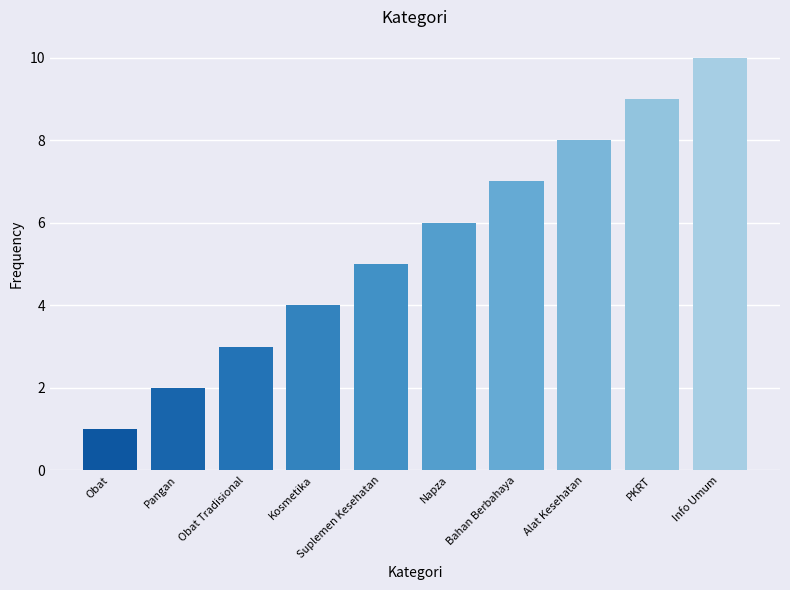

What is the average value?

6